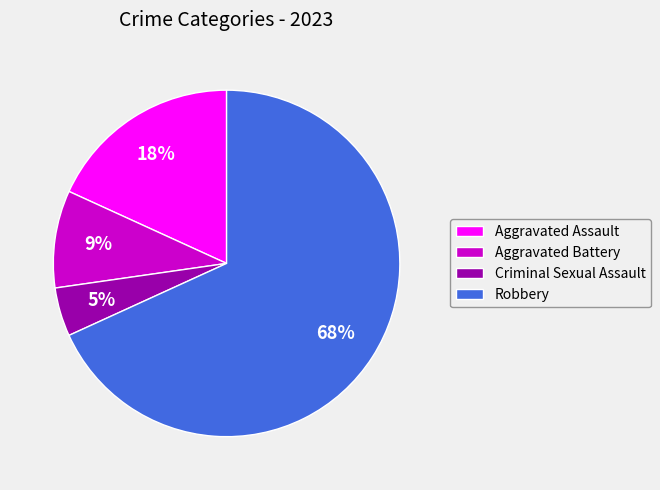

To the nearest percent, what percentage of the pie is Aggravated Battery?

9%